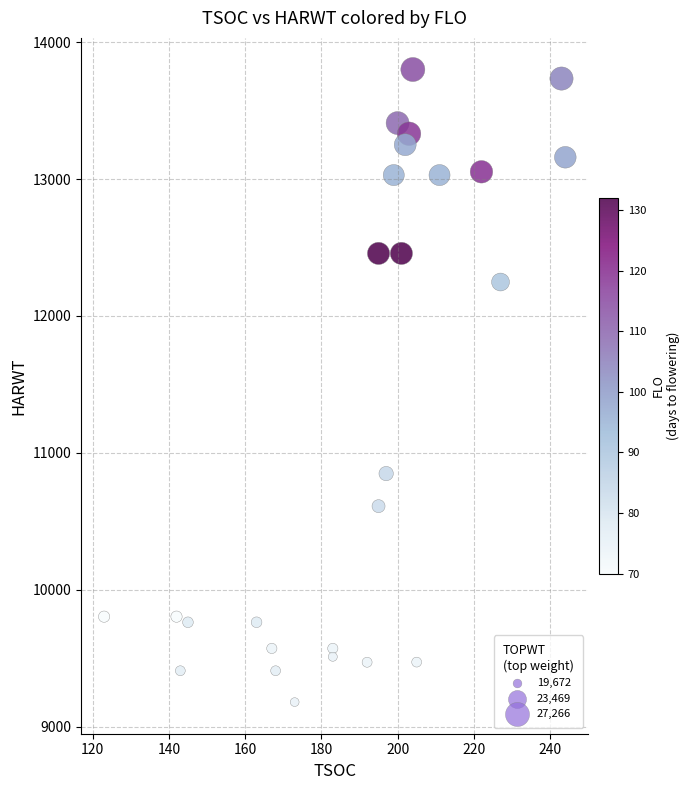

What is the range of X values (max minus min)?

121